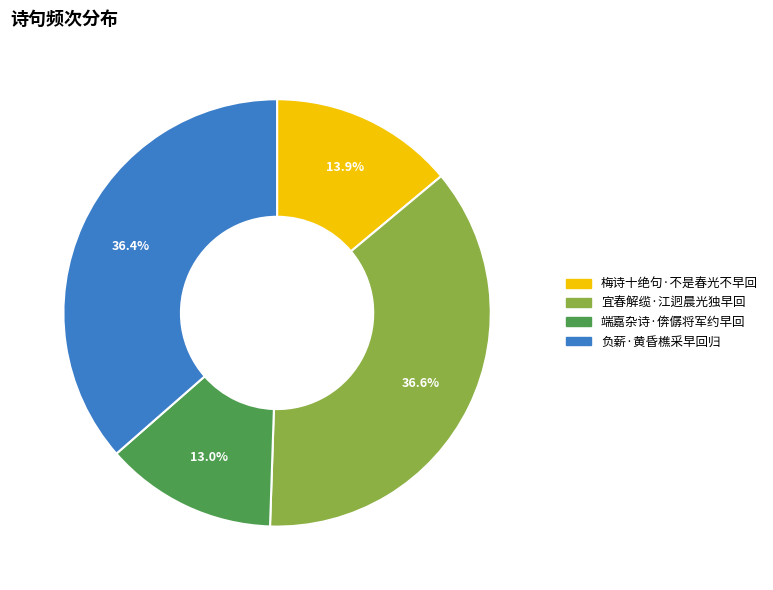

Approximately how many times larger is the value at 负薪·黄昏樵采早回归 compared to 宜春解缆·江迥晨光独早回?

1.0